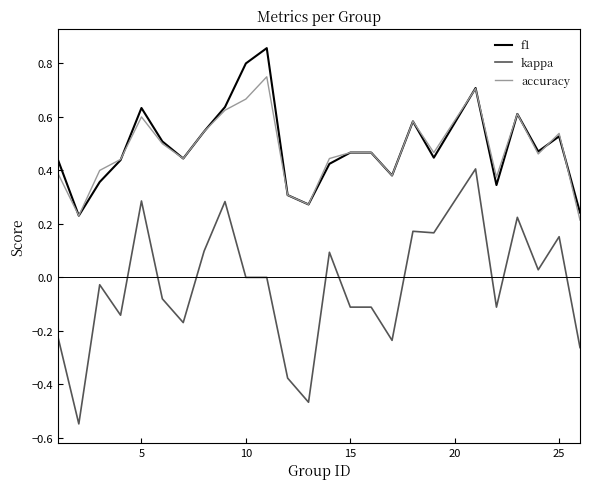

List the series in order of their peak value, highest first.

f1, accuracy, kappa